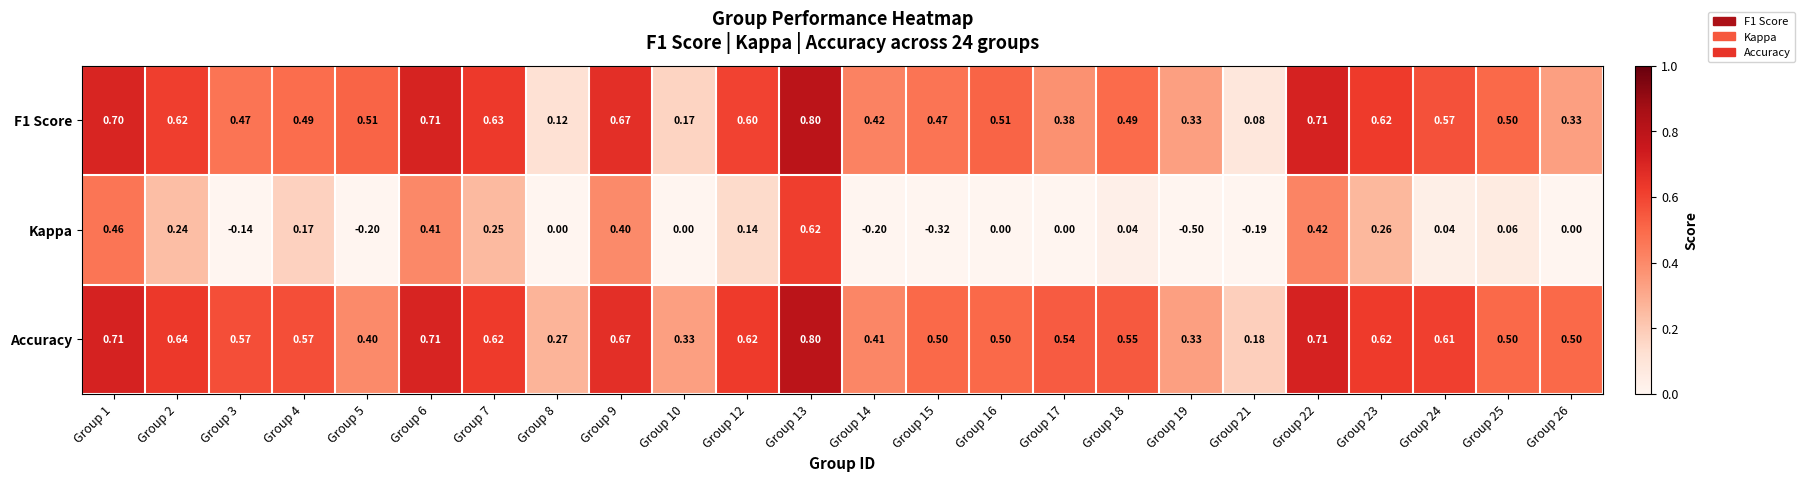

Which series has the largest total across all categories?

Accuracy